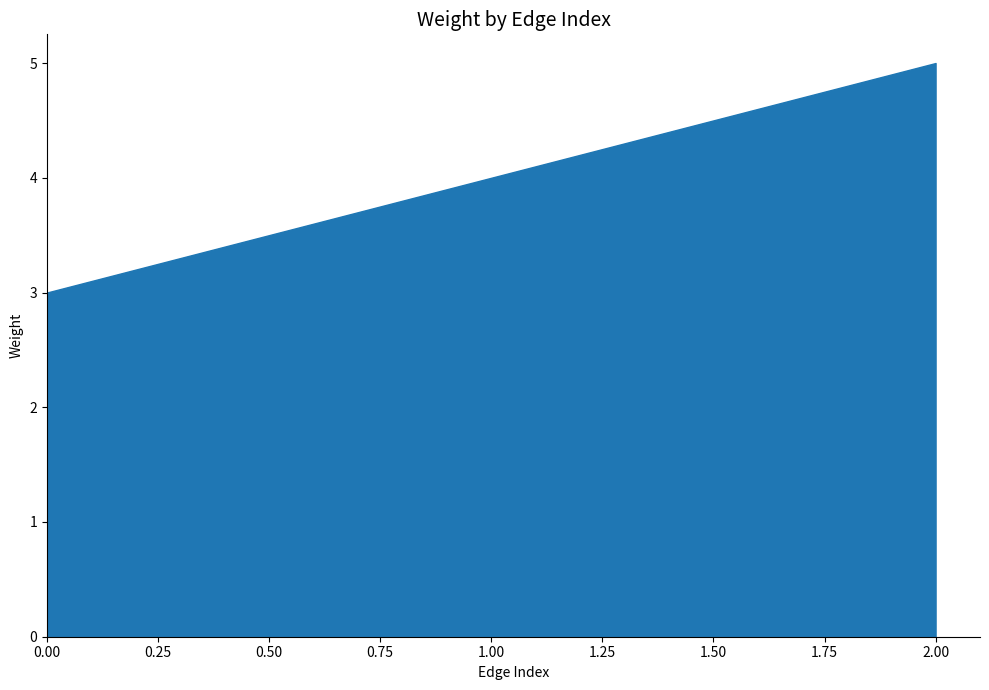

Count the number of data series in this chart.

1